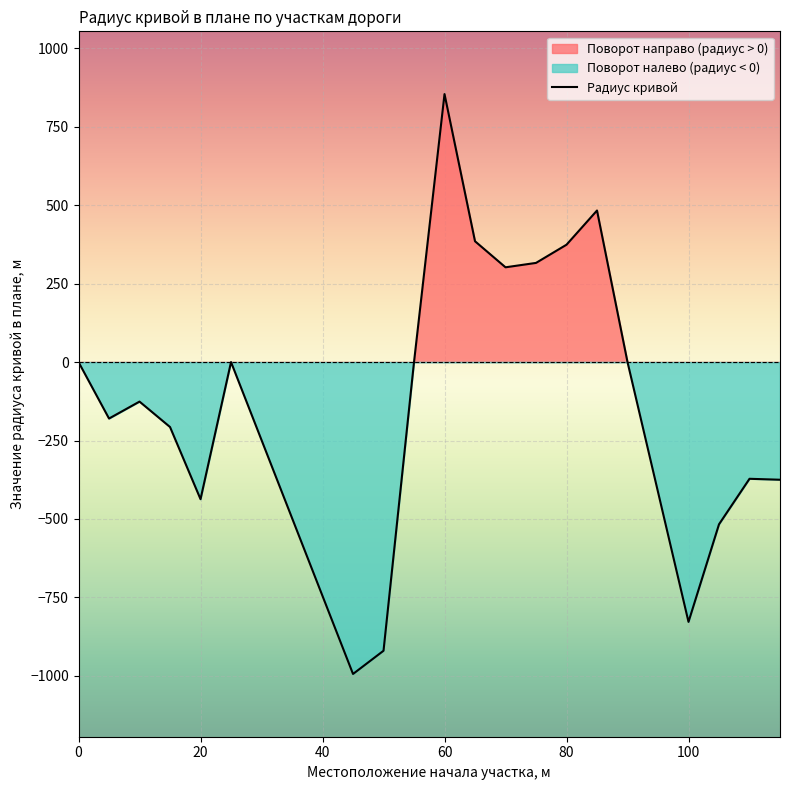

The value at 100 is -828. True or false?

True